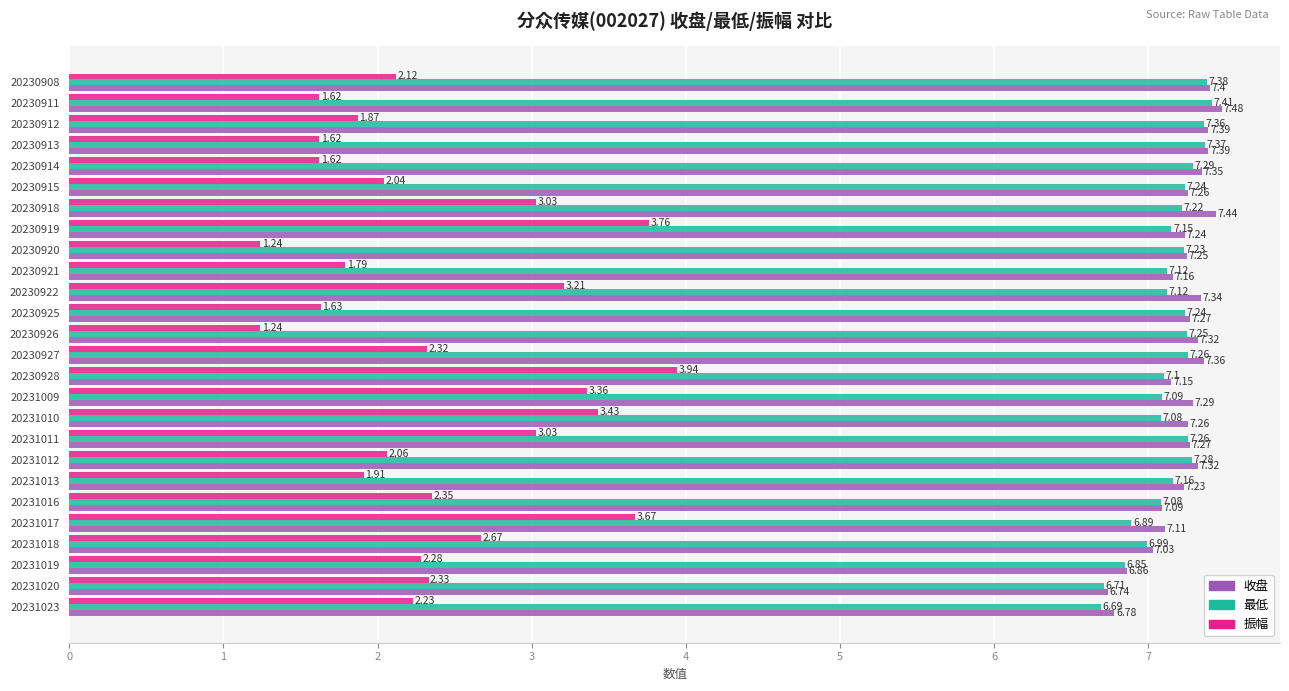

Where is 收盘 nearest to the value 7?

20231018